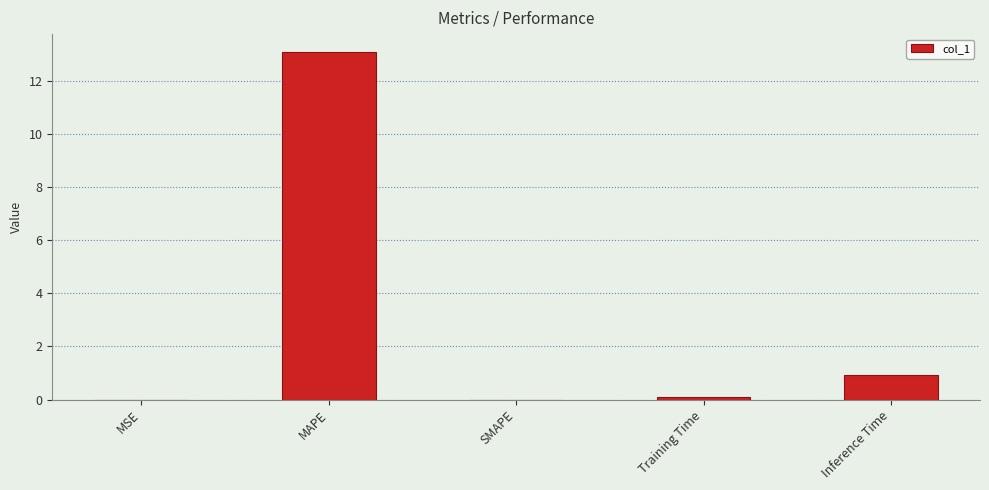

Is it true that the value at Inference Time is 0.9?

True